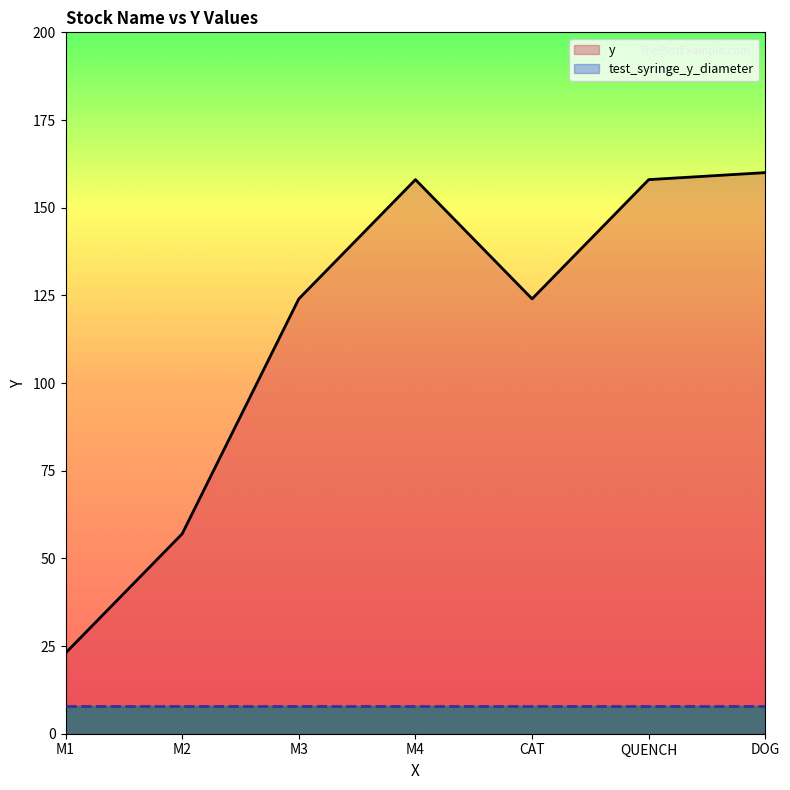

The test_syringe_y_diameter series shows 11 at M1. True or false?

False